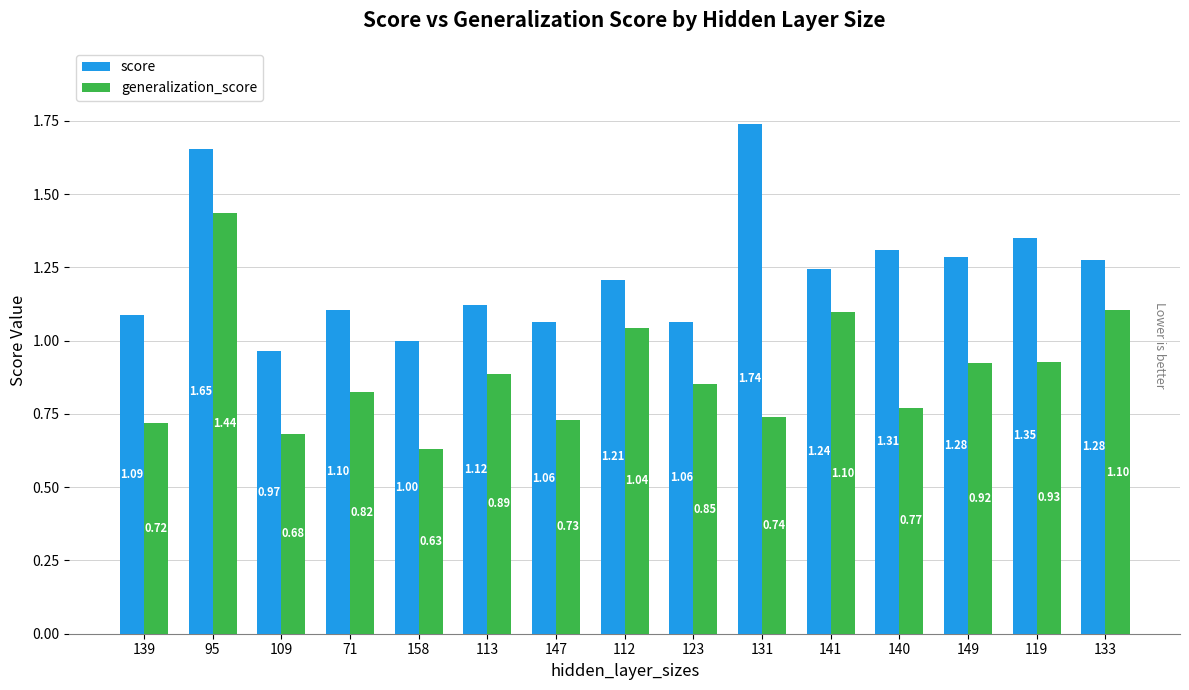

What is the spread (max minus min) of values at 133?

0.2